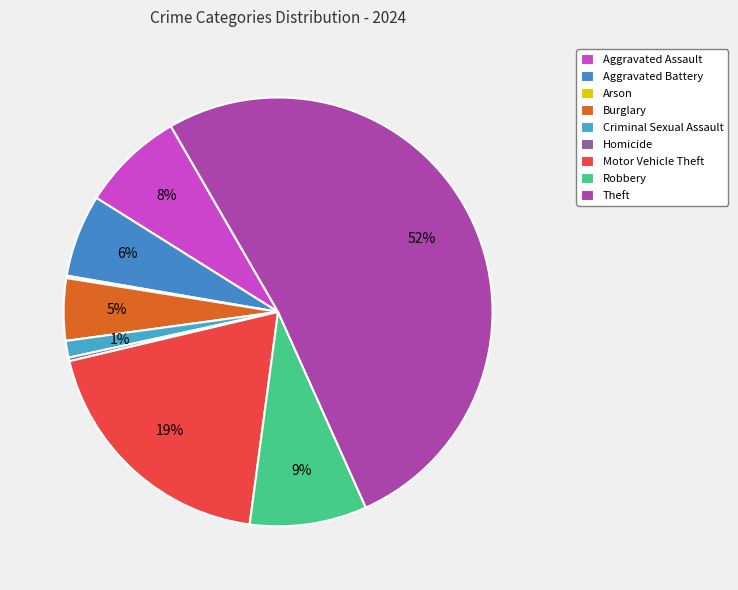

Is Theft the majority of the pie?

Yes